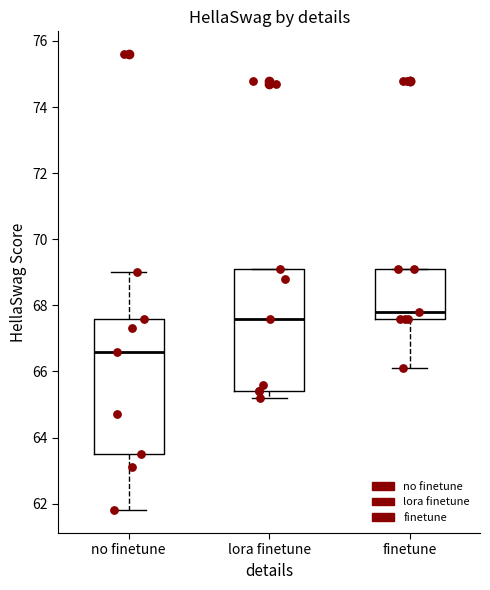

Comparing the boxes themselves (not the whiskers), which one is the tallest?

no finetune